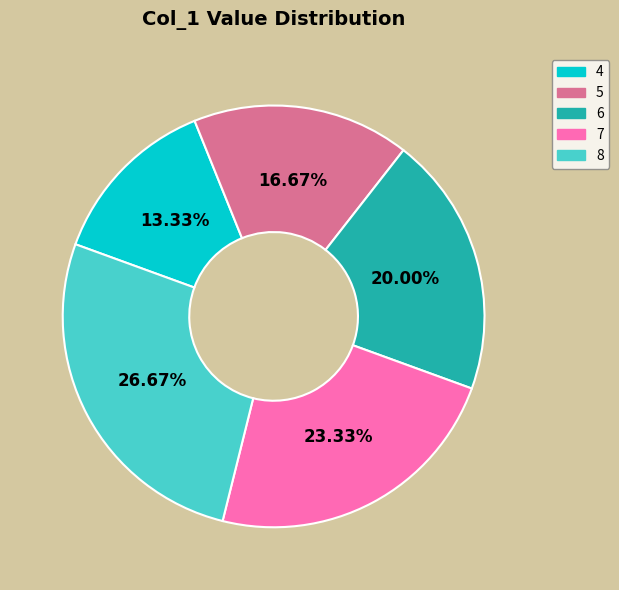

Does any single category account for the majority?

No